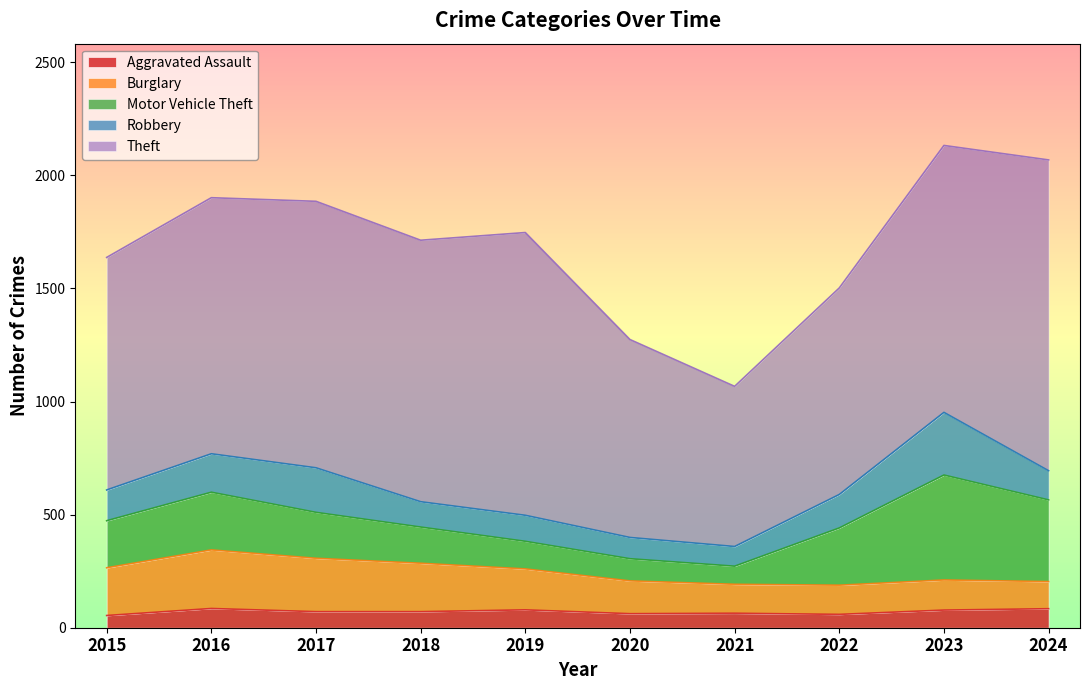

True or false: Burglary has a value of 47 at 2019.

False